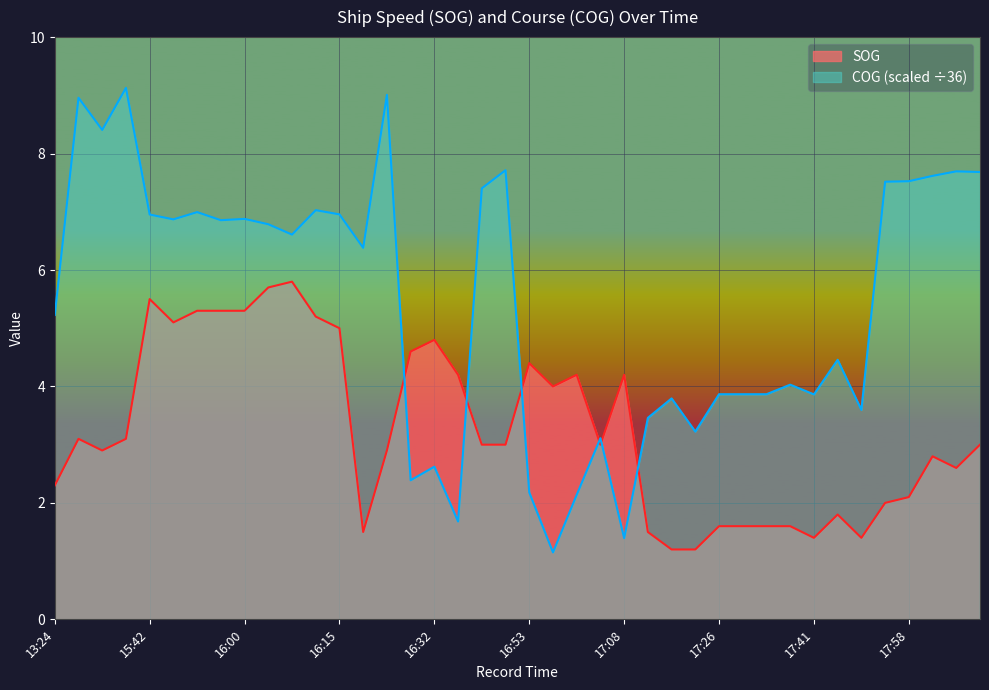

What are all the series names shown in the legend?

SOG, COG